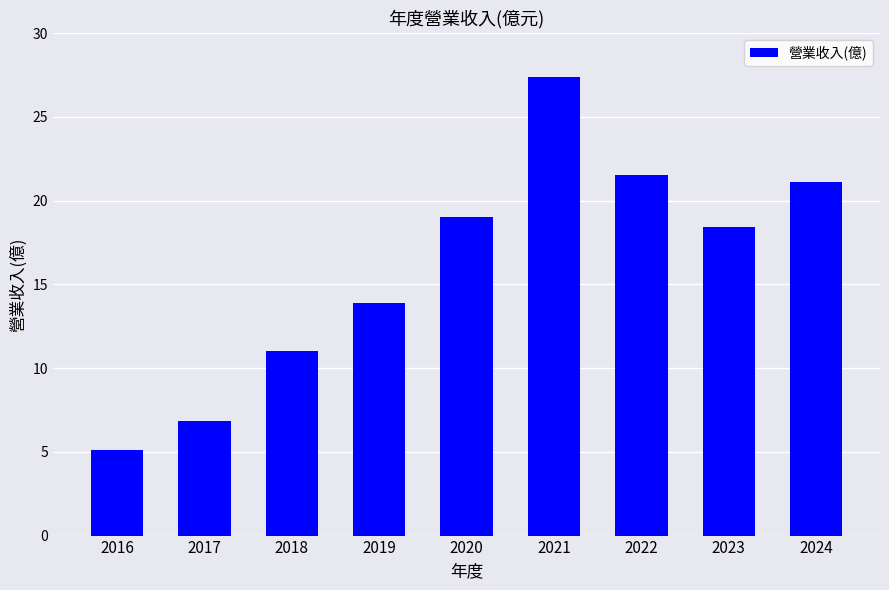

What is the sum of the values at 2016 and 2018?

16.1